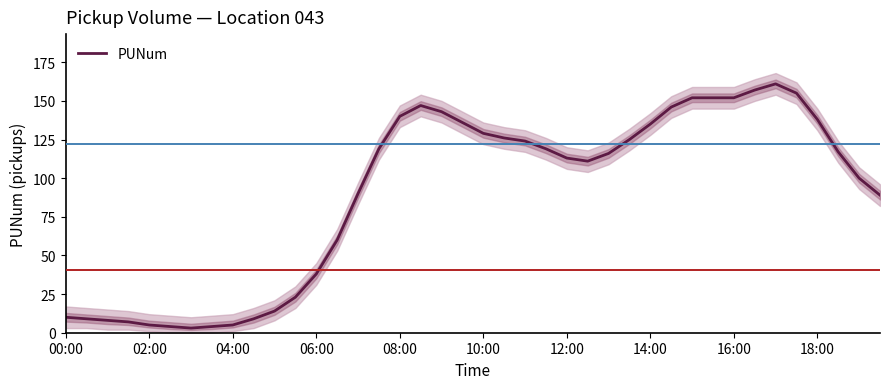

What is the maximum value for PUNum?

161